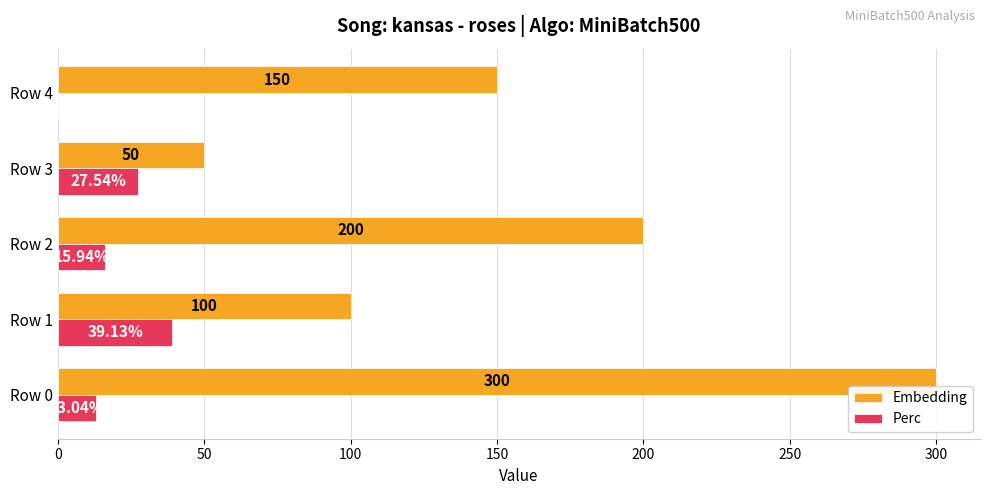

What are all the series names shown in the legend?

Embedding, Perc